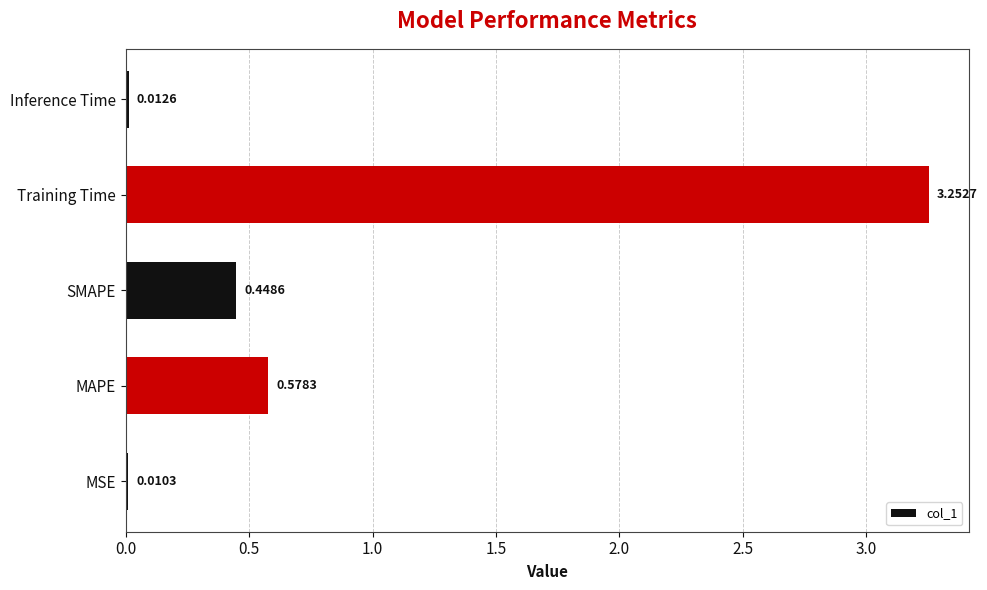

What is the sum of the values at Training Time and SMAPE?

3.7